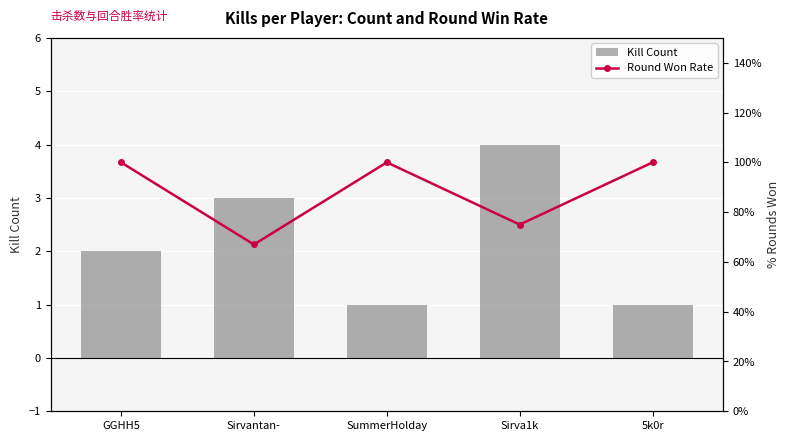

Reading left to right, transcribe all the data shown in this chart.

Kill Count: GGHH5=2.0	Sirvantan-=3.0	SummerHolday=1.0	Sirva1k=4.0	5k0r=1.0
Round Won Rate: GGHH5=1.0	Sirvantan-=0.7	SummerHolday=1.0	Sirva1k=0.8	5k0r=1.0